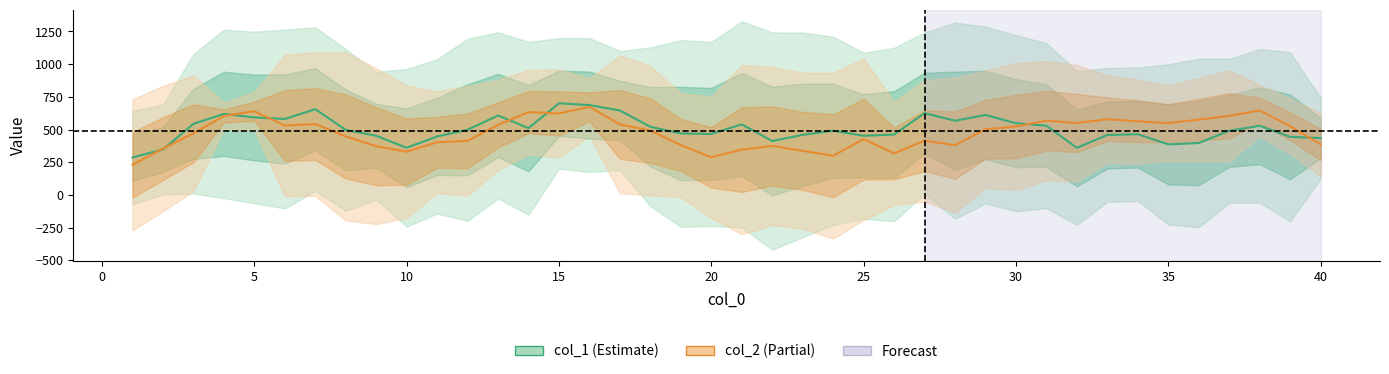

True or false: col_2 has a value of 581 at 33.

True